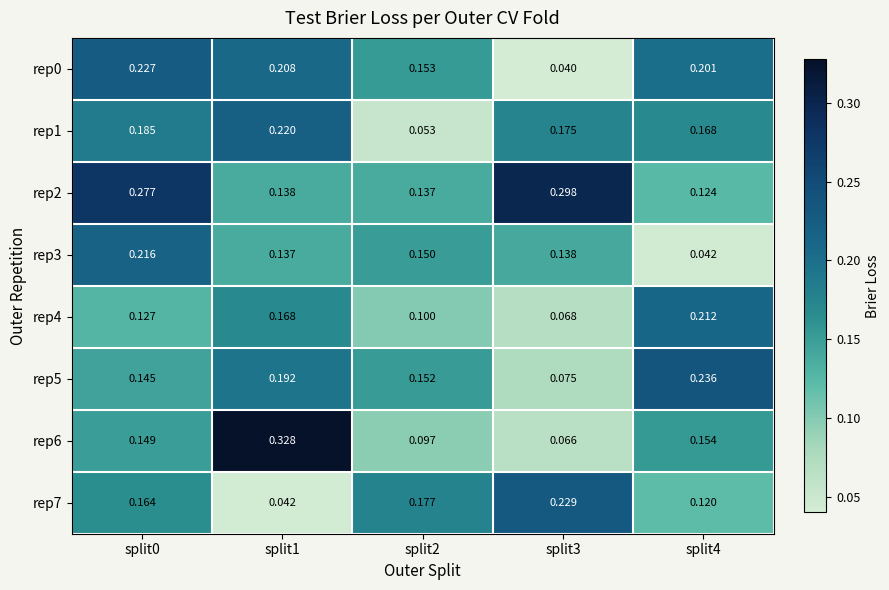

Between split1 and split3, which series saw the biggest shift?

rep6